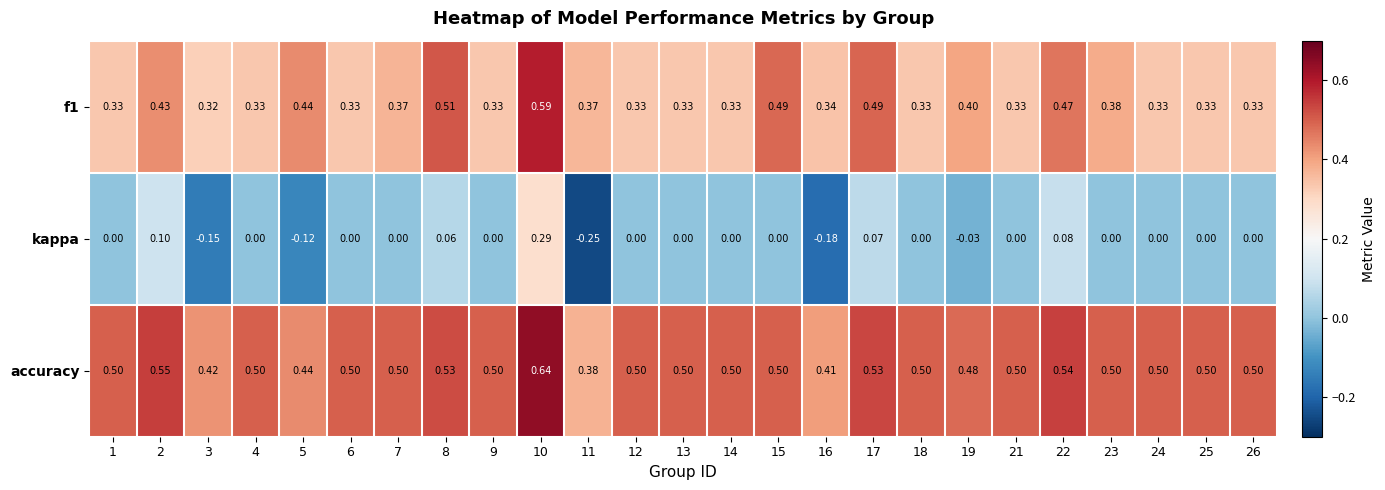

Which series has the largest total across all categories?

accuracy